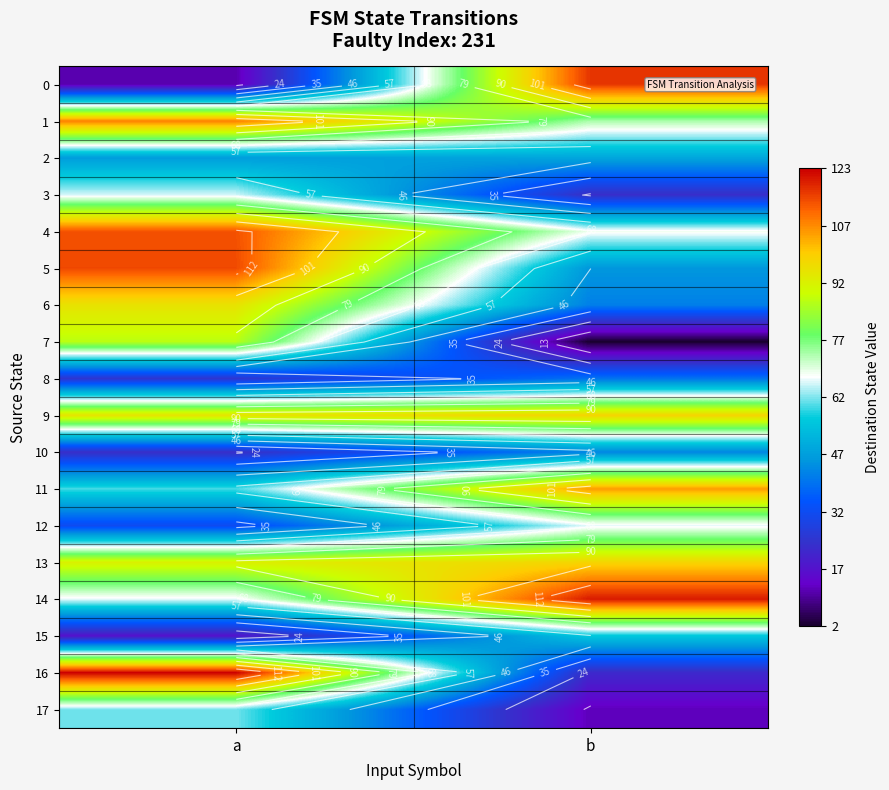

What is the sum of all 16 values?

145